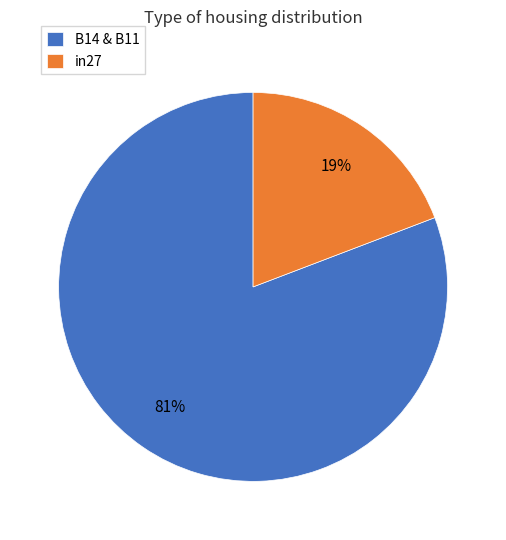

Do B14 & B11 and in27 together represent more than half of the pie?

Yes